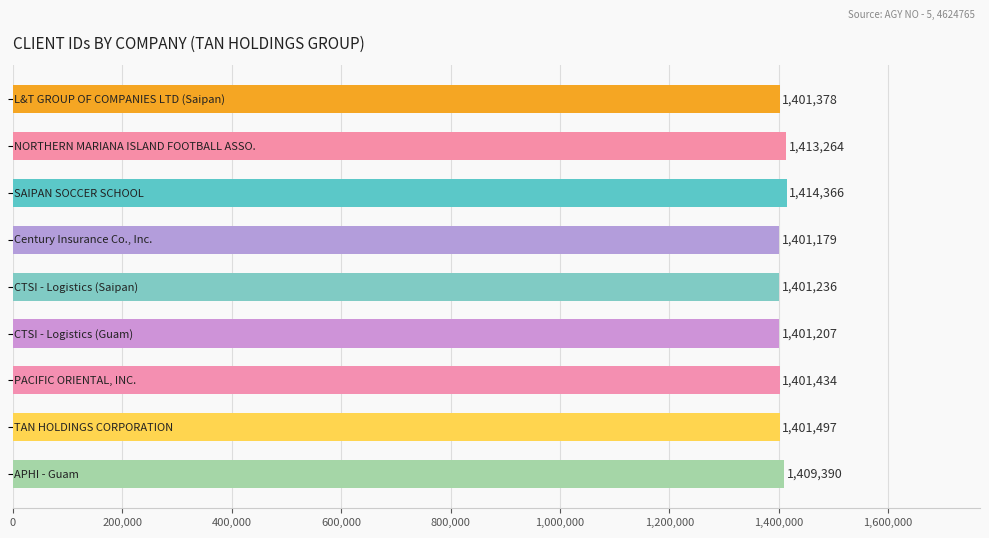

What is the smallest value displayed?

1401179